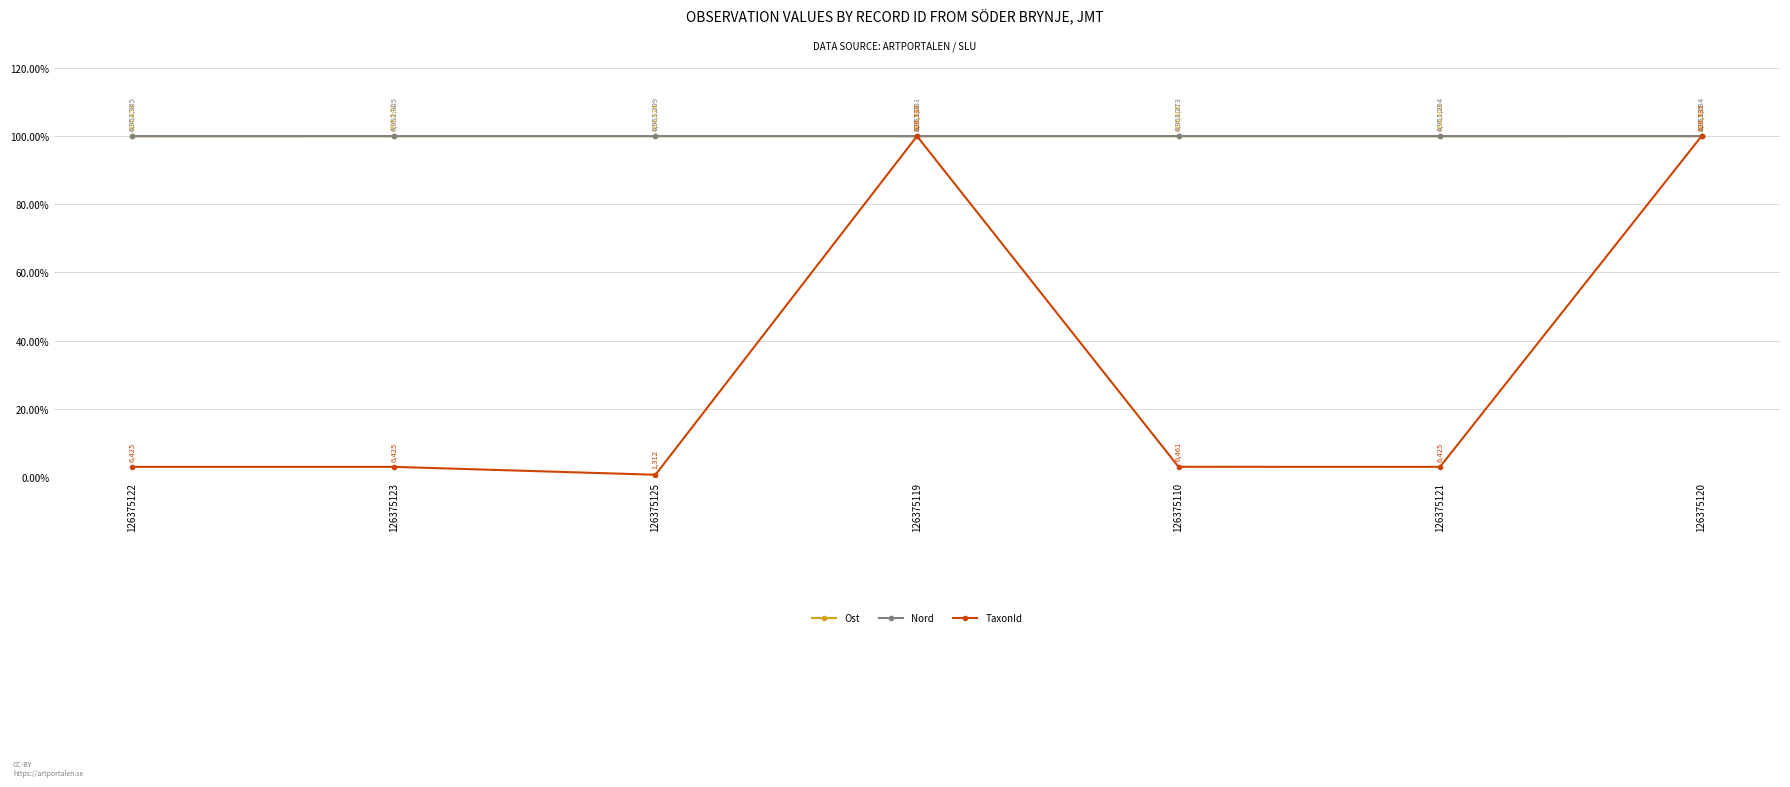

Between which two adjacent categories do TaxonId and Ost first intersect?

126375125 and 126375119